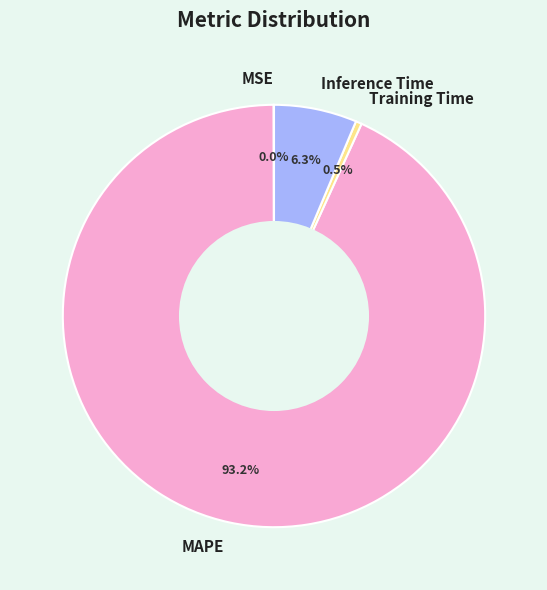

What is the majority slice?

MAPE